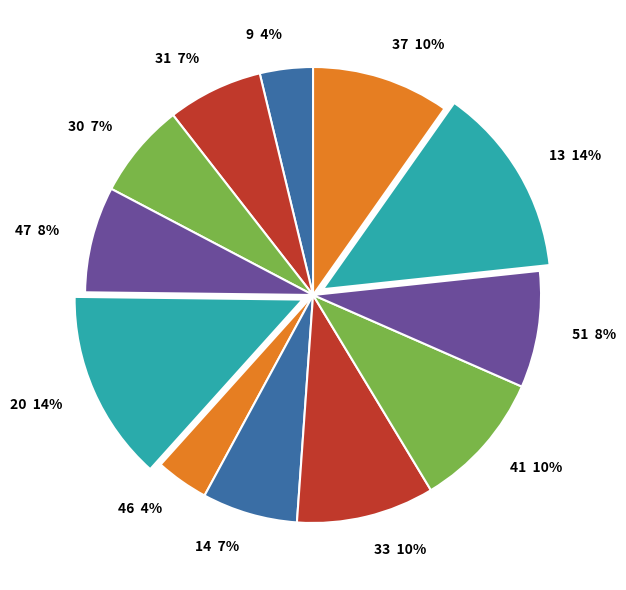

True or false: 20 accounts for 8% of the total.

False